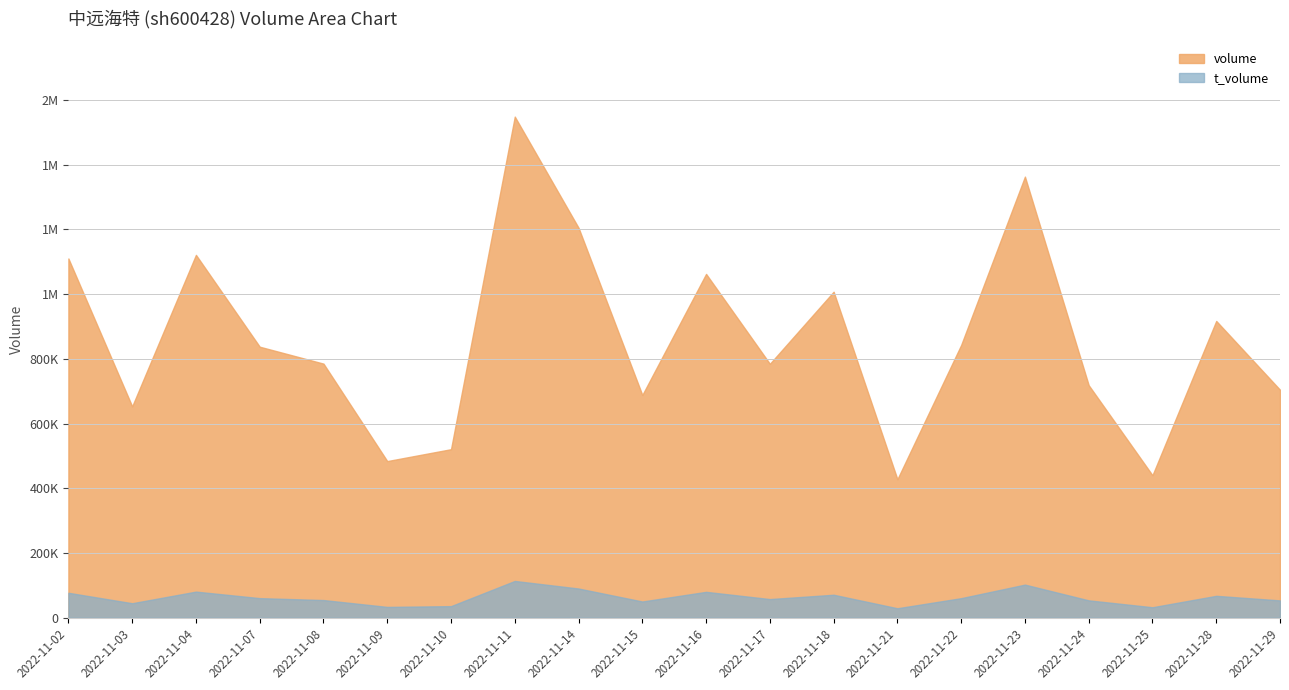

Rank the series at 2022-11-08 from highest to lowest value.

volume, t_volume